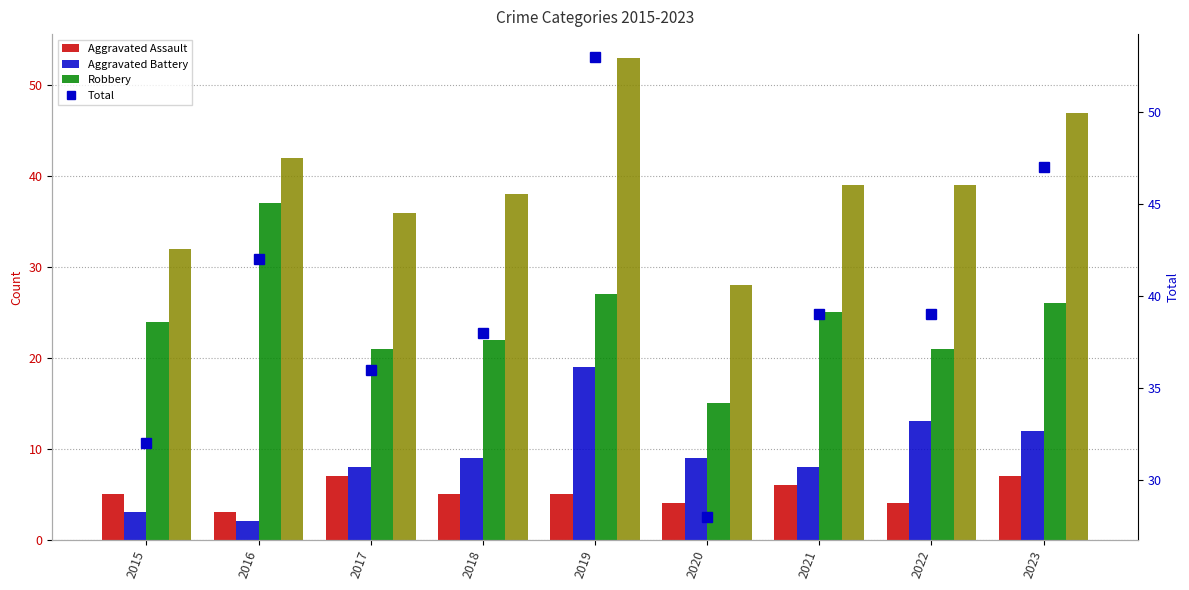

Which category has the highest value in the Robbery series?

2016